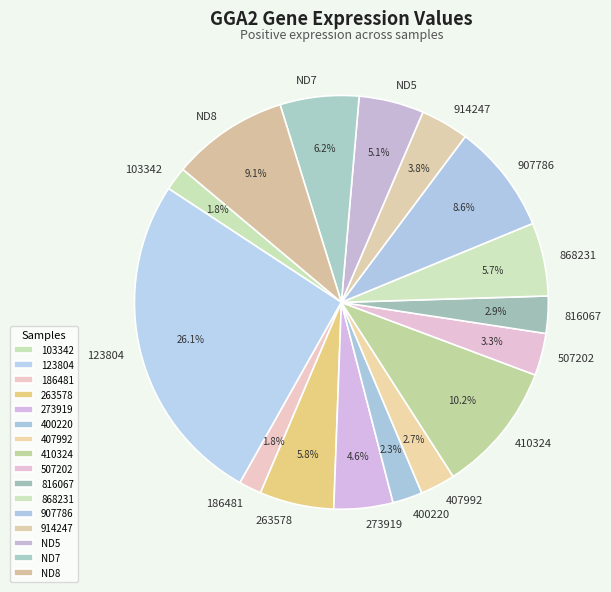

Which slice is the largest?

123804